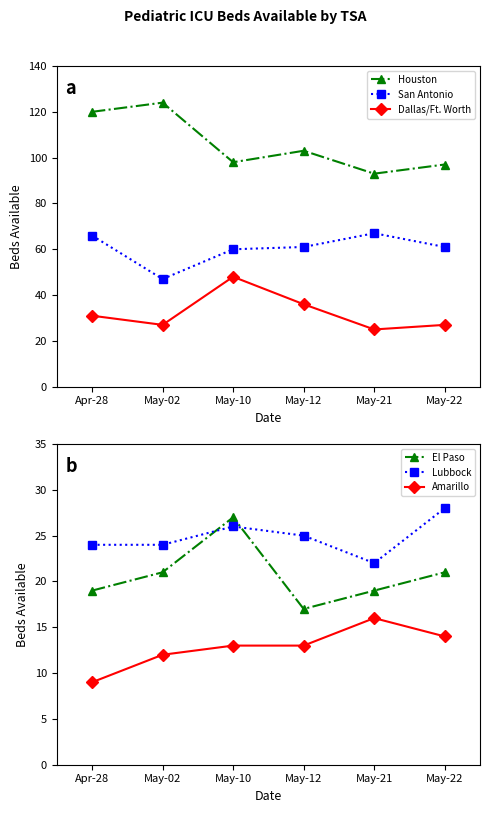

At which label does El Paso first exceed 21?

May-10